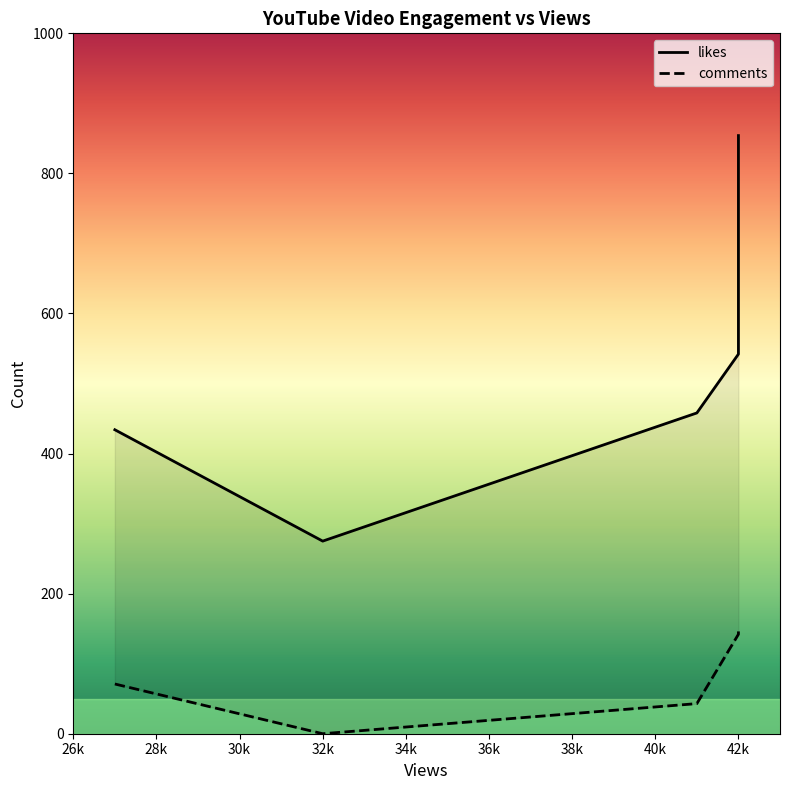

True or false: comments and likes cross at least once.

False